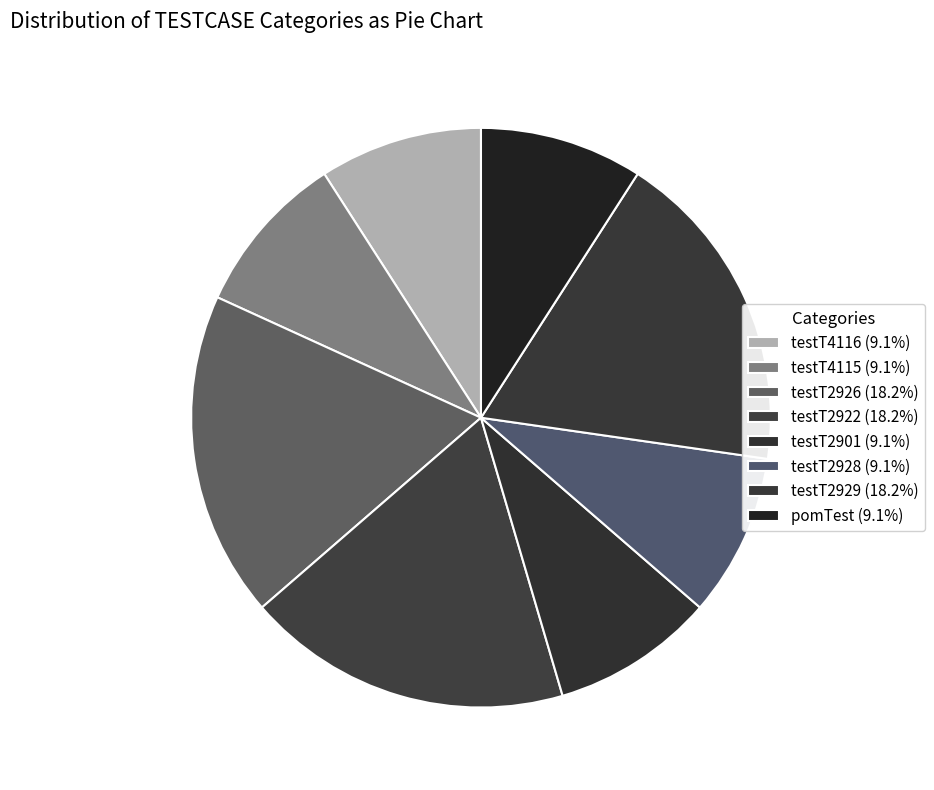

Rank the categories by value from highest to lowest.

testT2926, testT2922, testT2929, testT4116, testT4115, testT2901, testT2928, pomTest